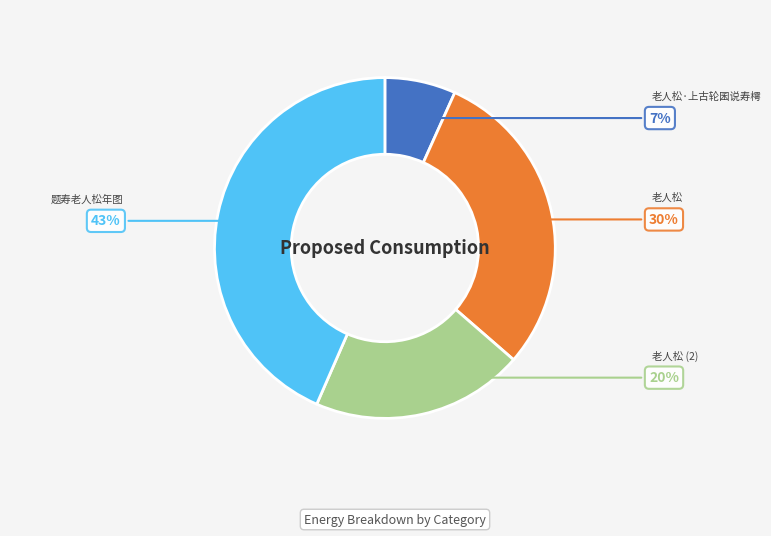

To the nearest percent, what percentage of the pie is 题寿老人松年图?

43%